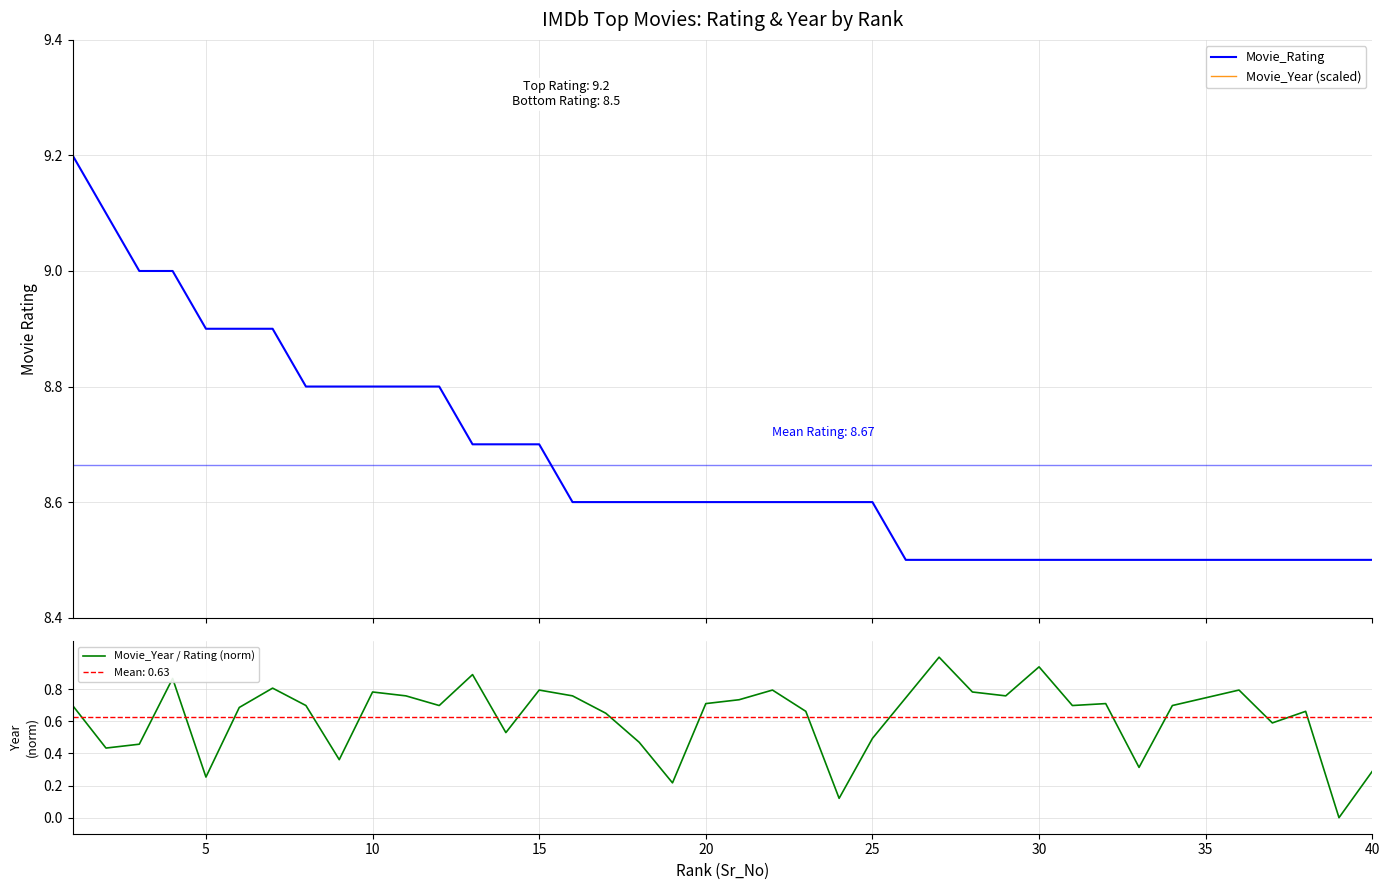

List the series in order of their peak value, highest first.

Movie_Year (scaled), Movie_Rating, Movie_Year / Rating (norm)